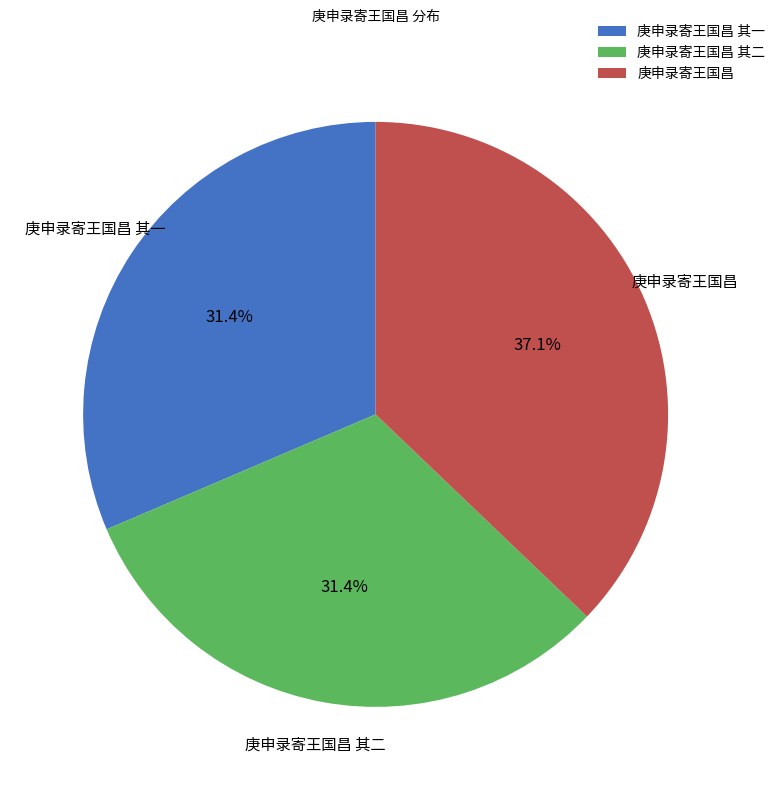

What portion of the pie excludes 庚申录寄王国昌 其二?

68.6%